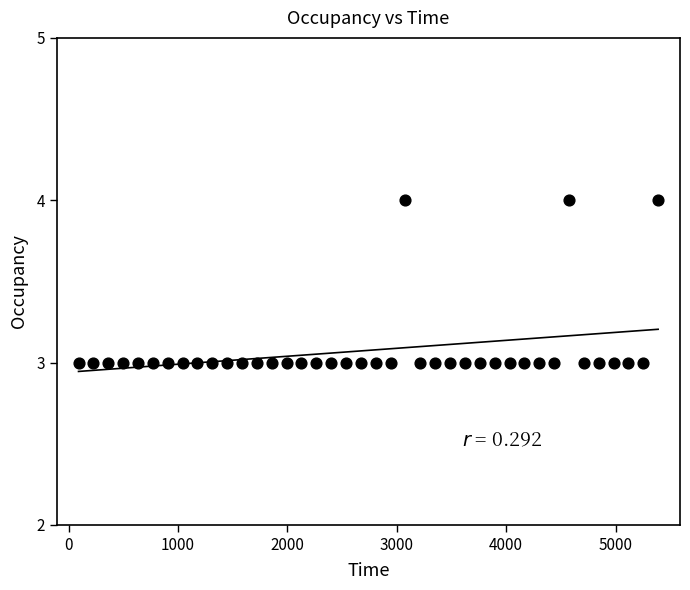

Count the number of points in this scatter plot.

40